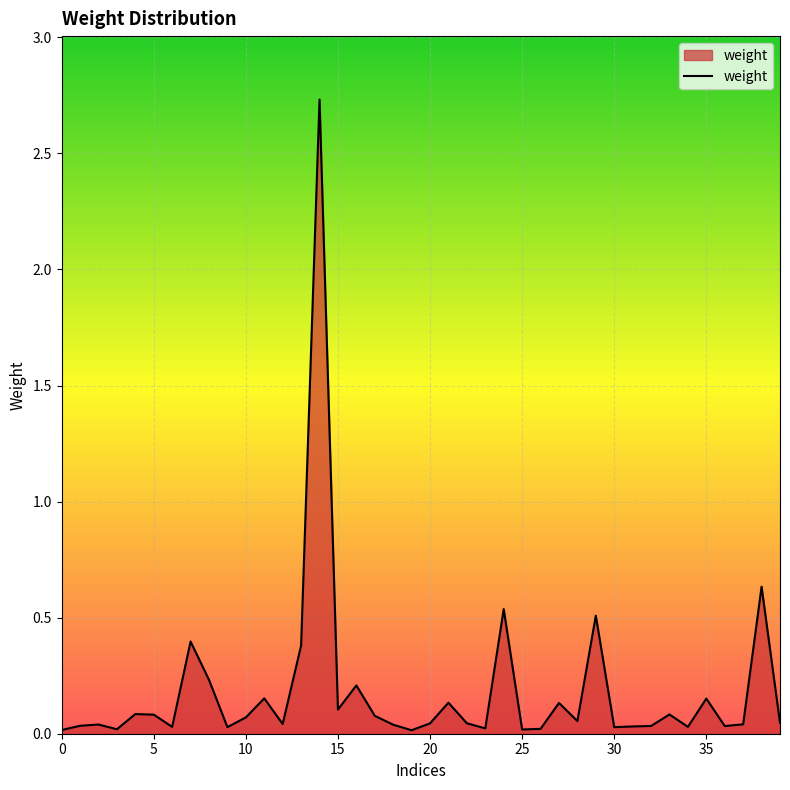

What is the label of the 18th point from the left?

17